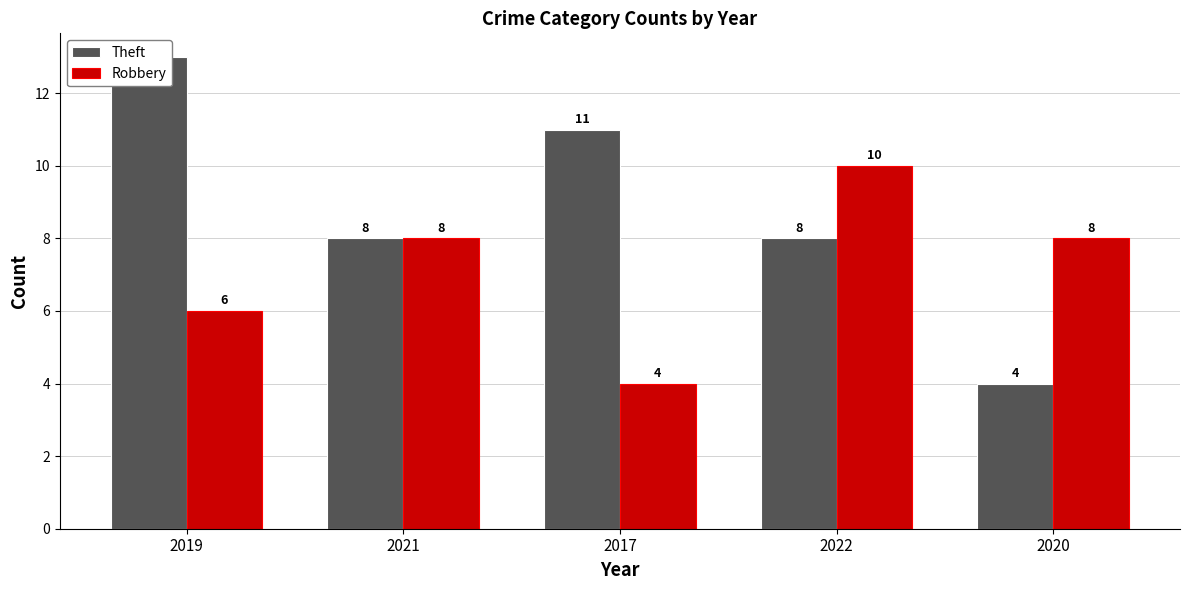

Does the chart contain any negative values?

No